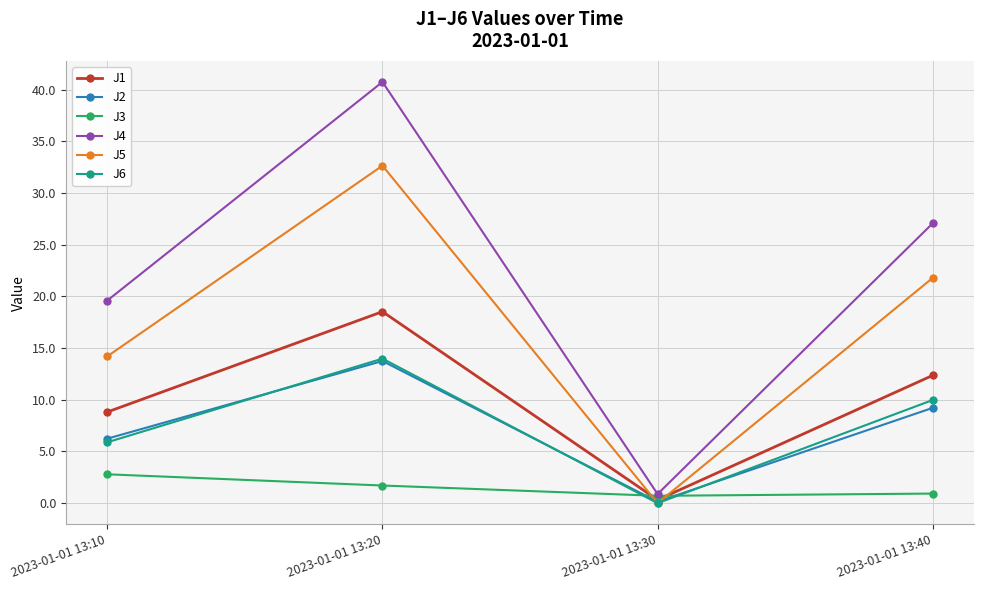

True or false: J2 has more than 0 points higher than both neighbors.

True